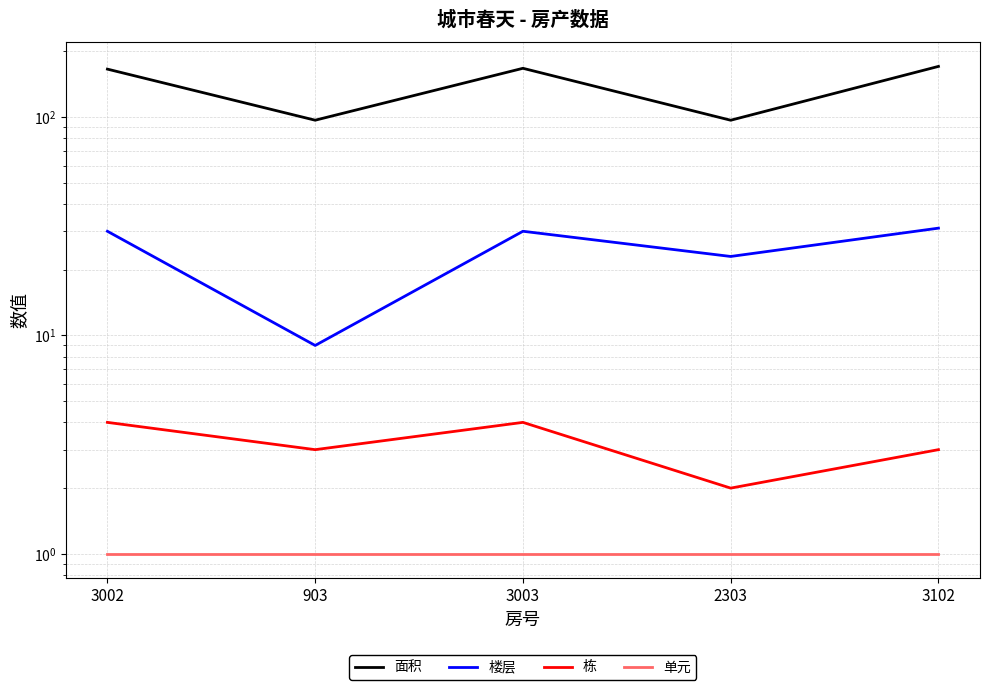

Which series changed the most between 3002 and 3003?

面积